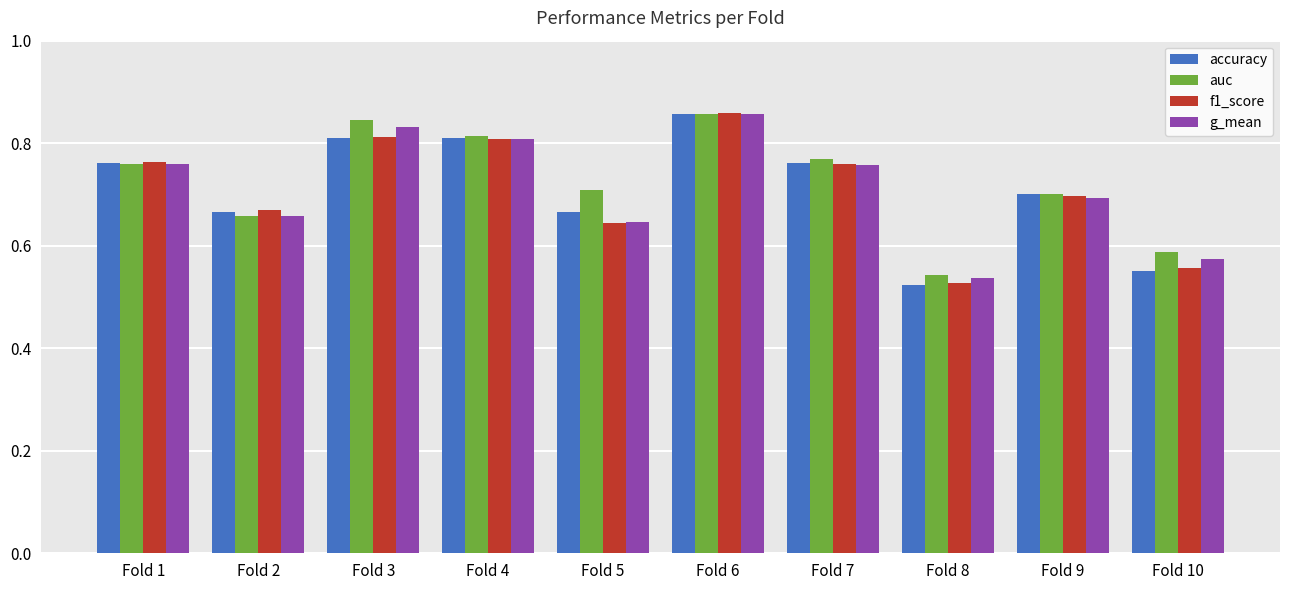

Is it true that f1_score equals 1.0 at Fold 9?

False